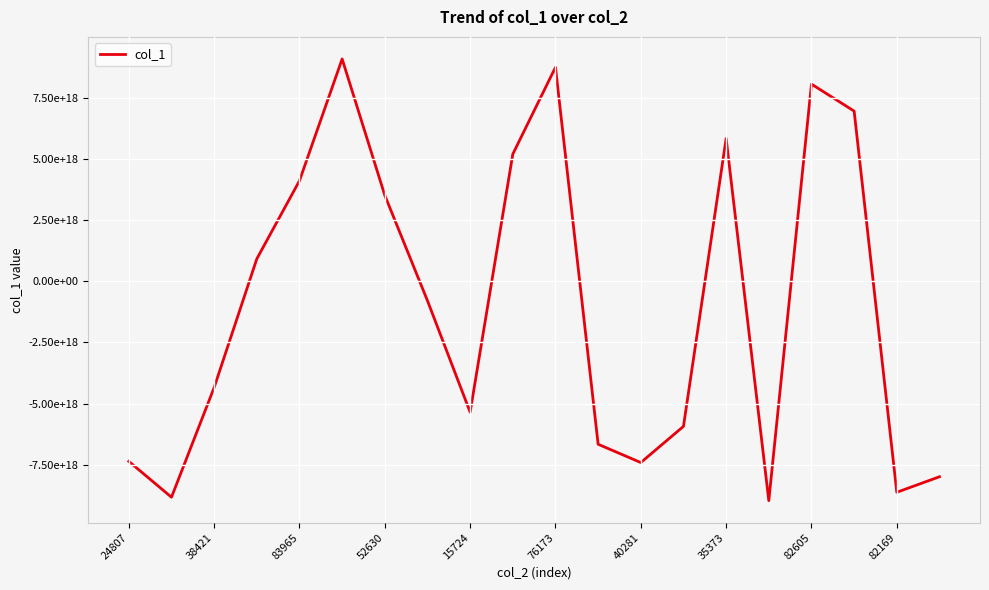

Is this an area chart (filled region under the line)?

No